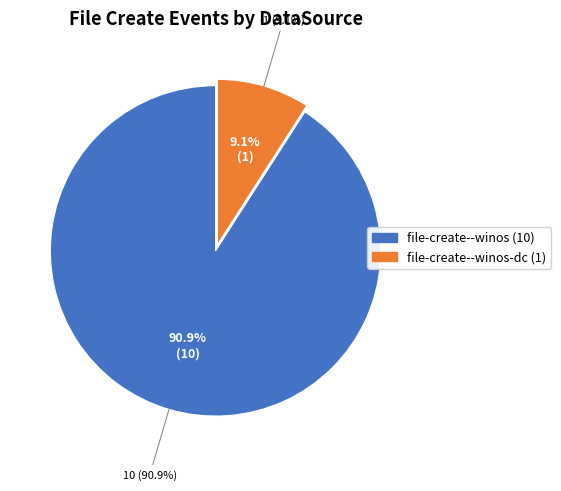

What is the ratio of the value at file-create--winos to the value at file-create--winos-dc?

10.0